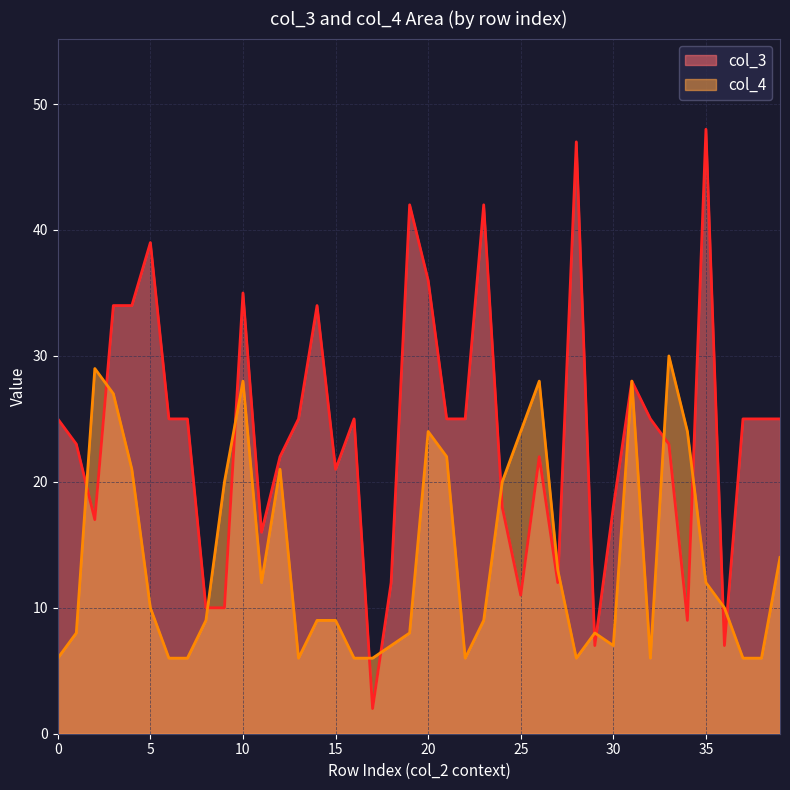

Which series ends up on top after the final intersection of col_3 and col_4?

col_3